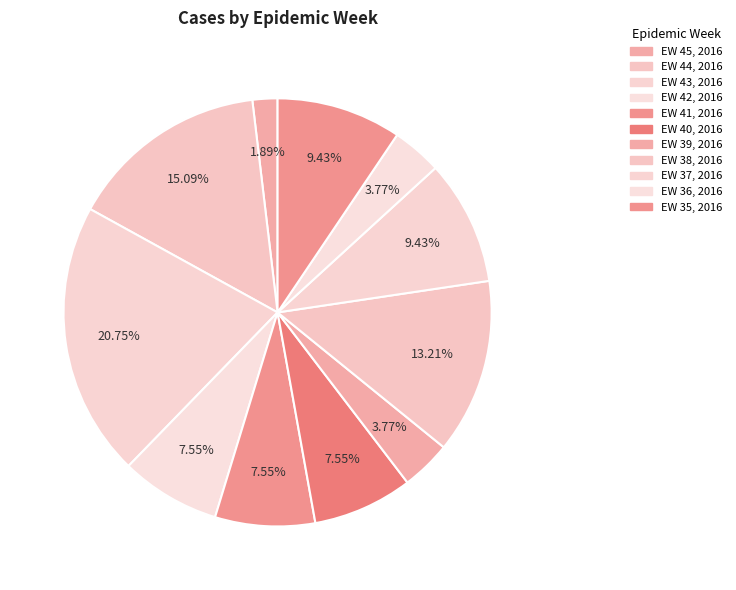

To the nearest percent, what portion does EW 39, 2016 represent?

4%